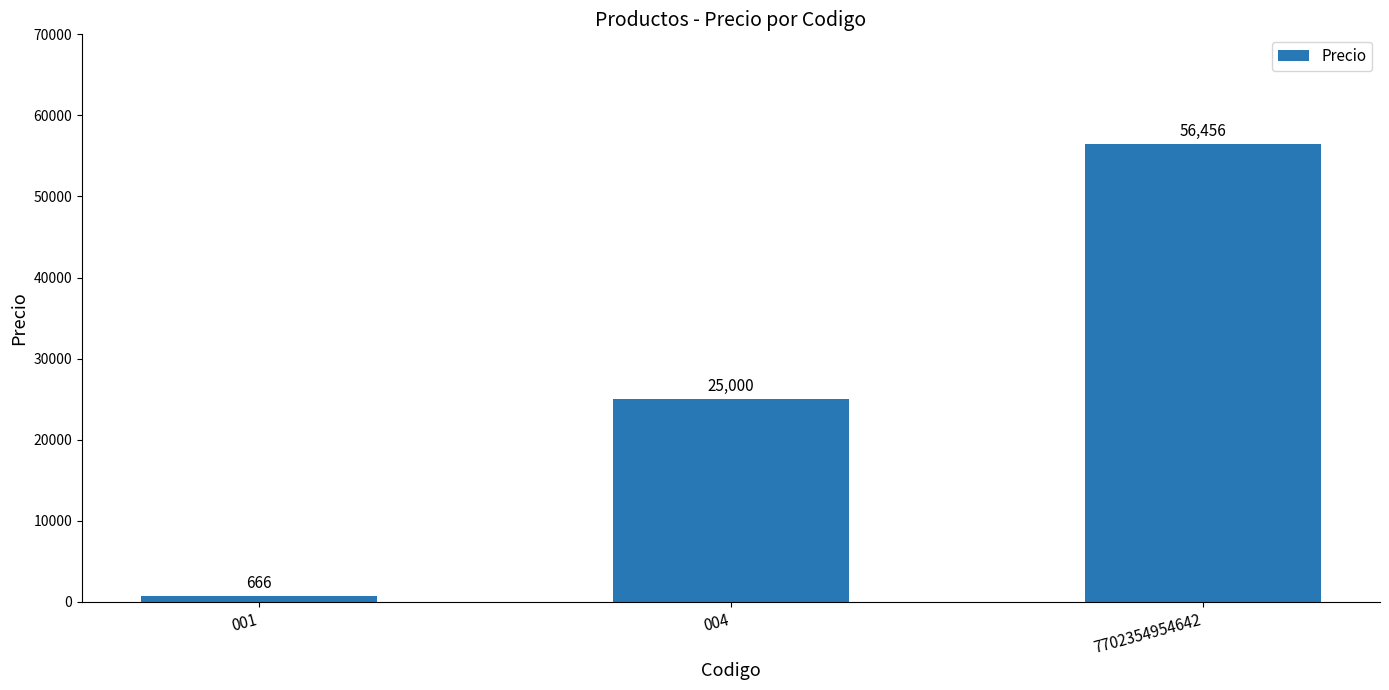

Which has a higher value, 7702354954642 or 004?

7702354954642